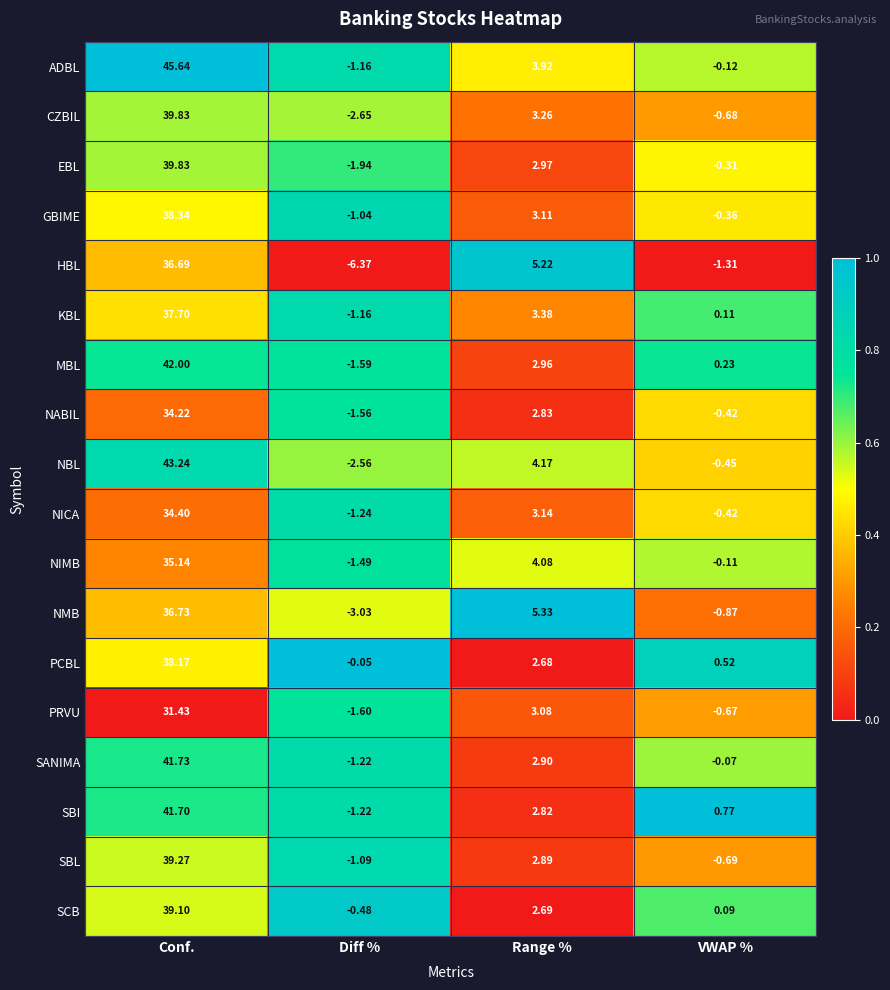

At which label does MBL reach its peak?

Conf.